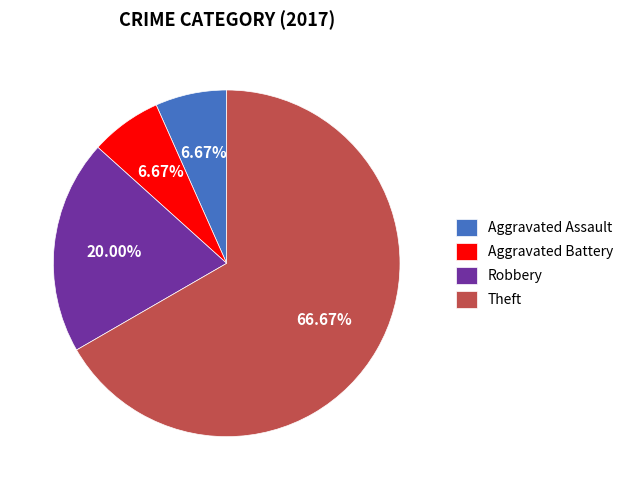

Is Aggravated Assault the majority of the pie?

No